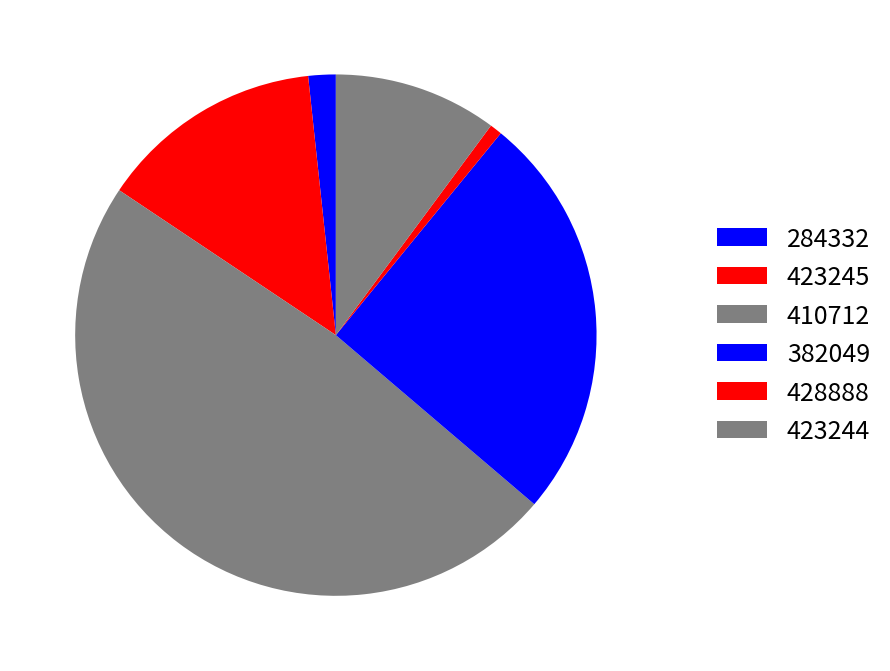

Combined, what portion of the pie is 423244 and 410712?

58.3%